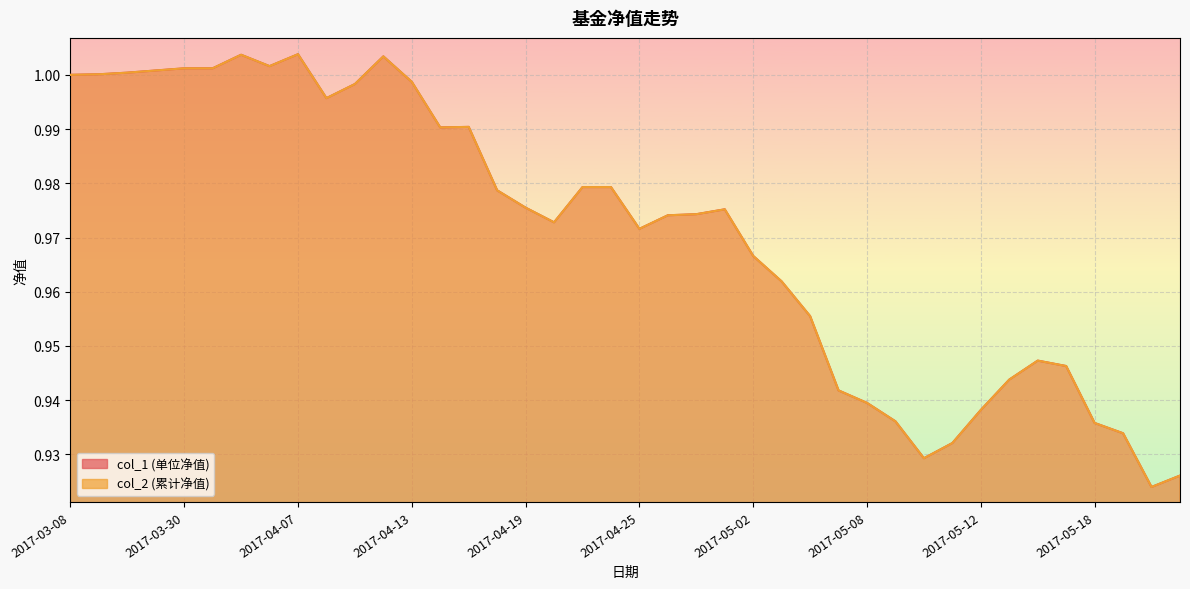

True or false: col_1 and col_2 cross at least once.

False